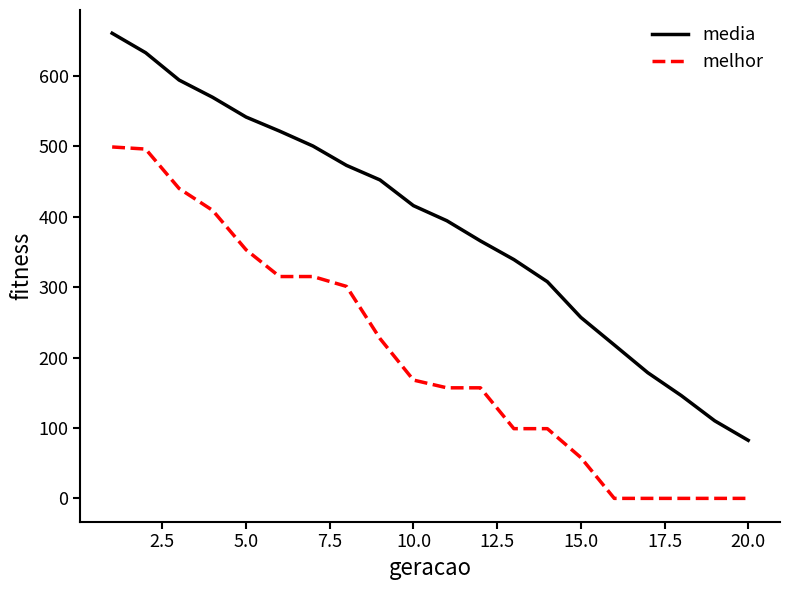

Which series has the largest total across all categories?

media